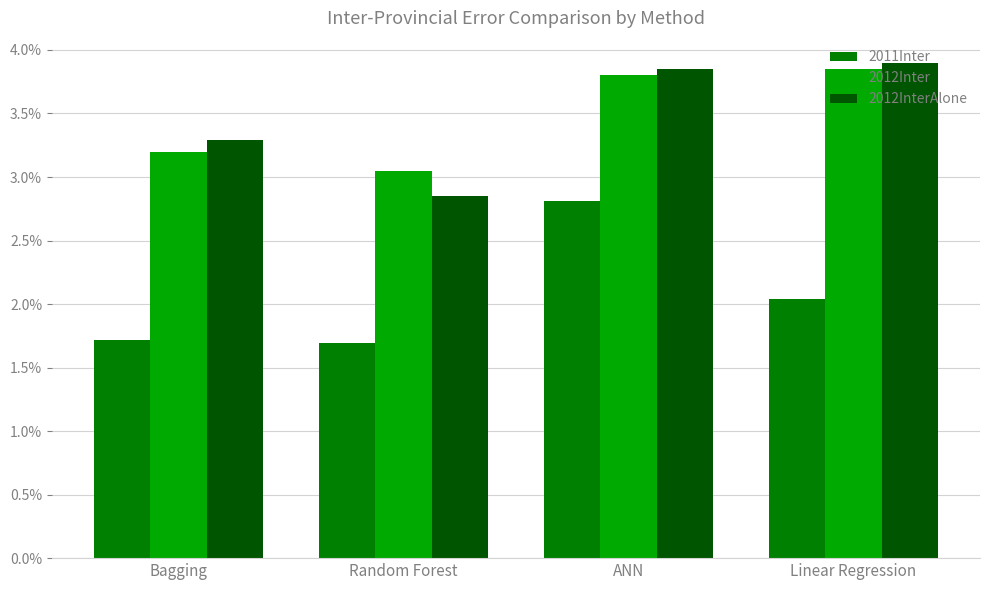

Does the chart contain any negative values?

No